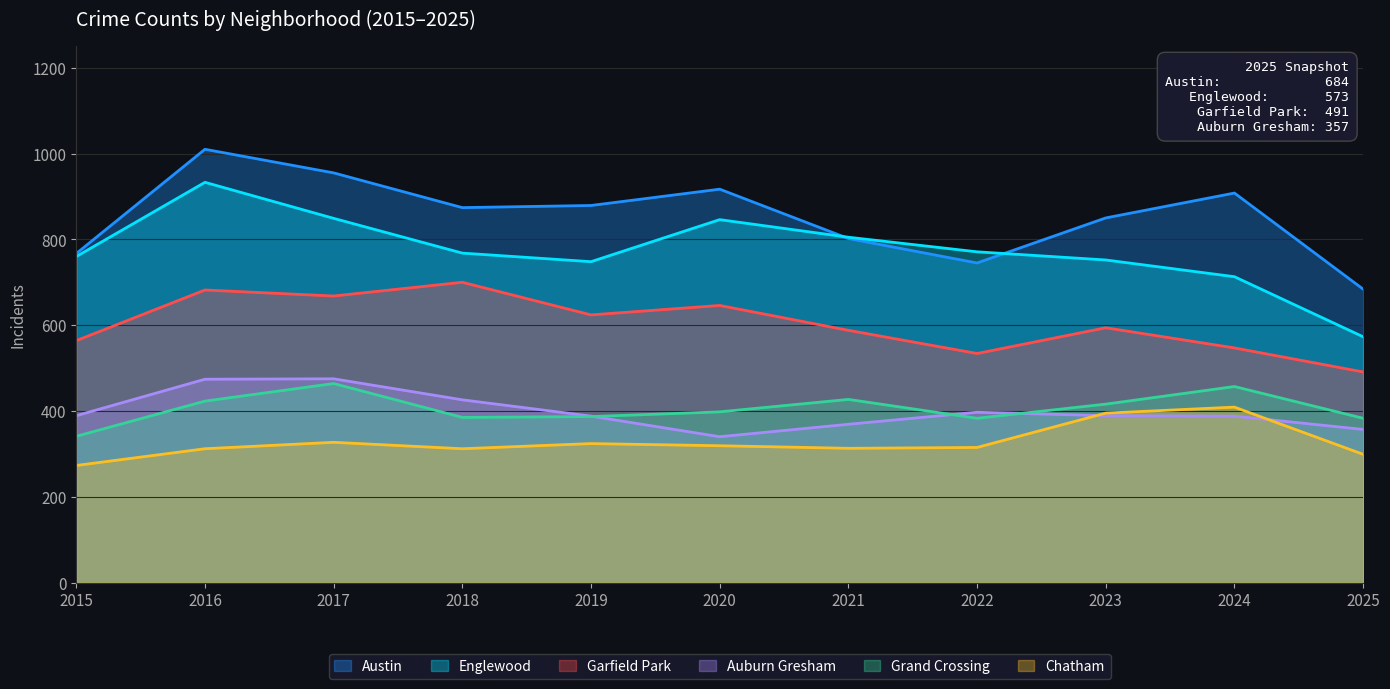

List the labels in order of Garfield Park value, largest first.

2018, 2016, 2017, 2020, 2019, 2023, 2021, 2015, 2024, 2022, 2025